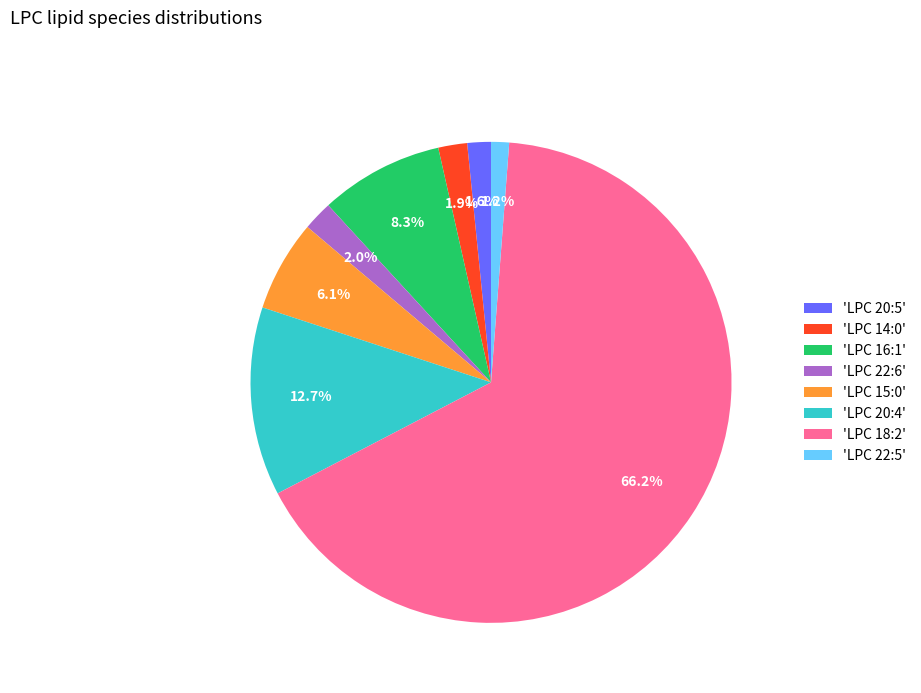

Is there any slice that represents more than half of the pie?

Yes